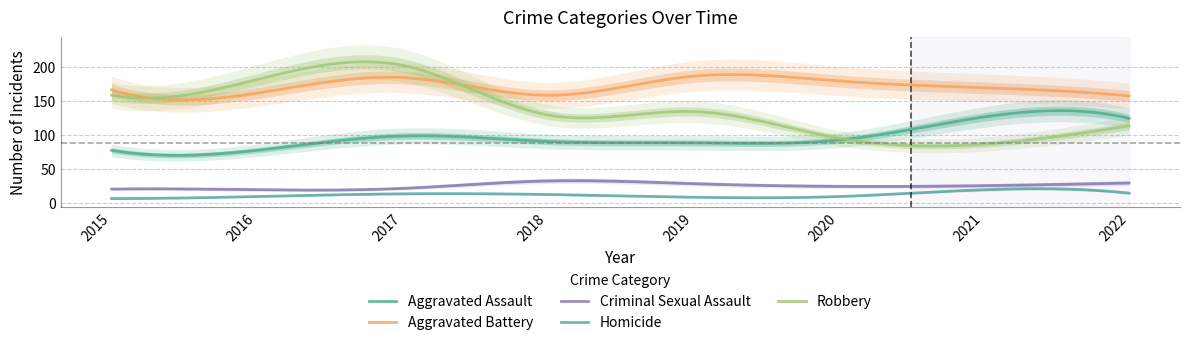

True or false: Robbery has a value of 113 at 2022.

True